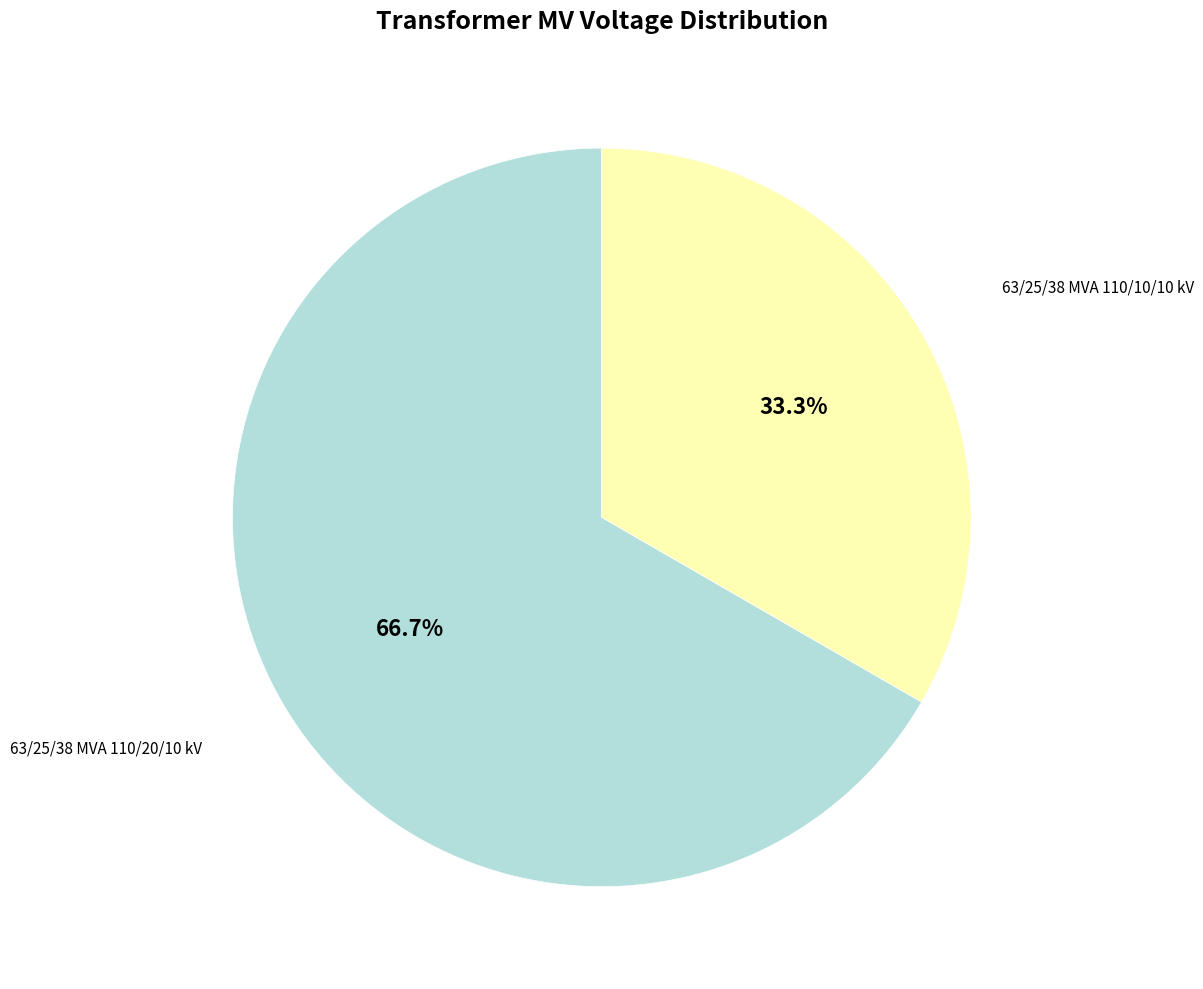

What percentage is the 63/25/38 MVA 110/20/10 kV slice, to the nearest percent?

67%